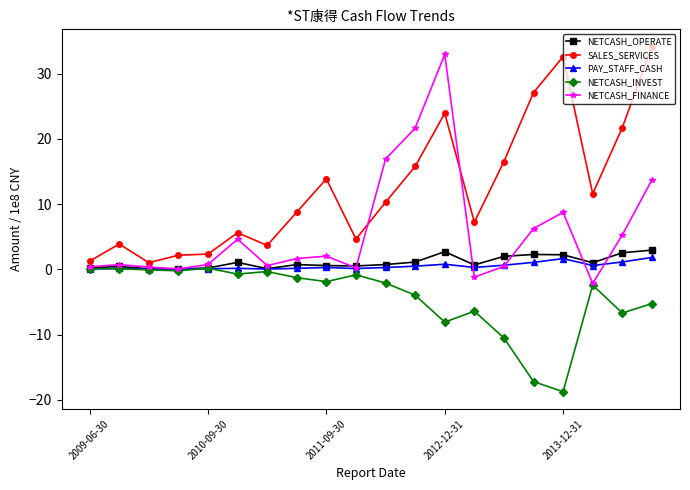

Which series has the largest total across all categories?

SALES_SERVICES